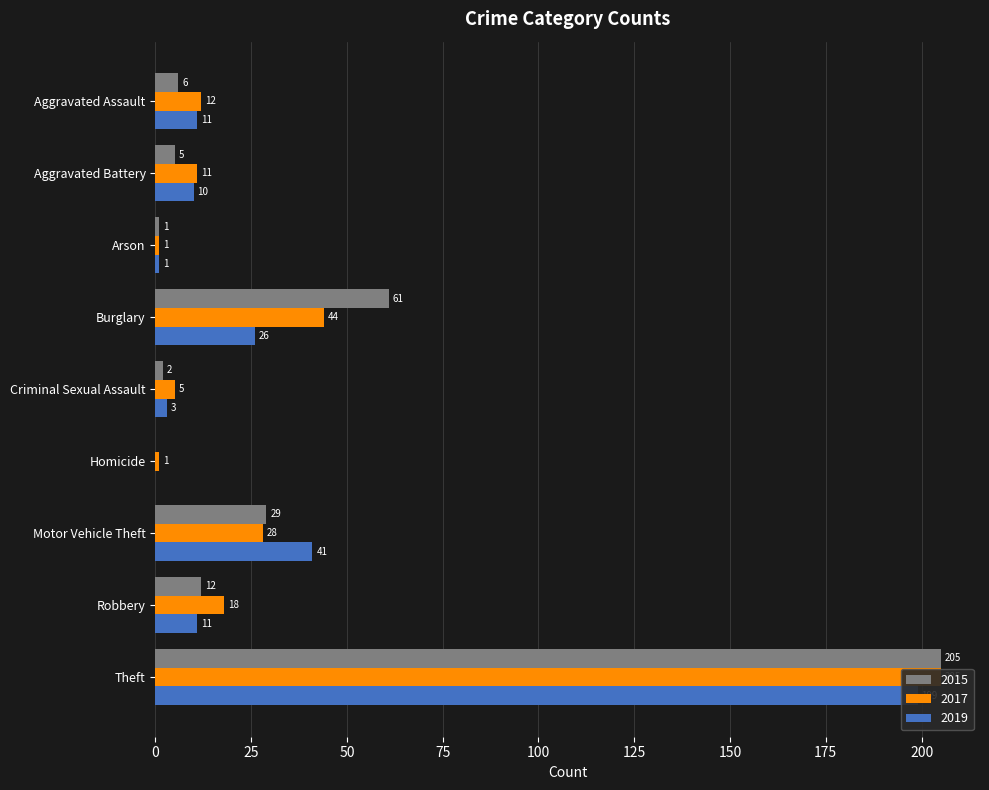

The 2019 series shows 65 at Motor Vehicle Theft. True or false?

False